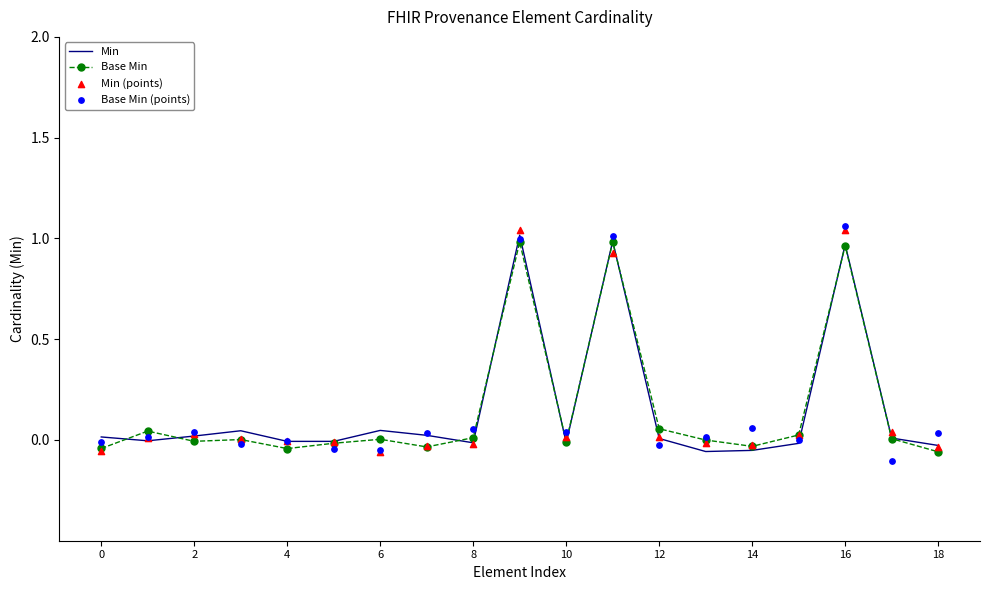

True or false: Min has a value of 0.0 at 12.

True